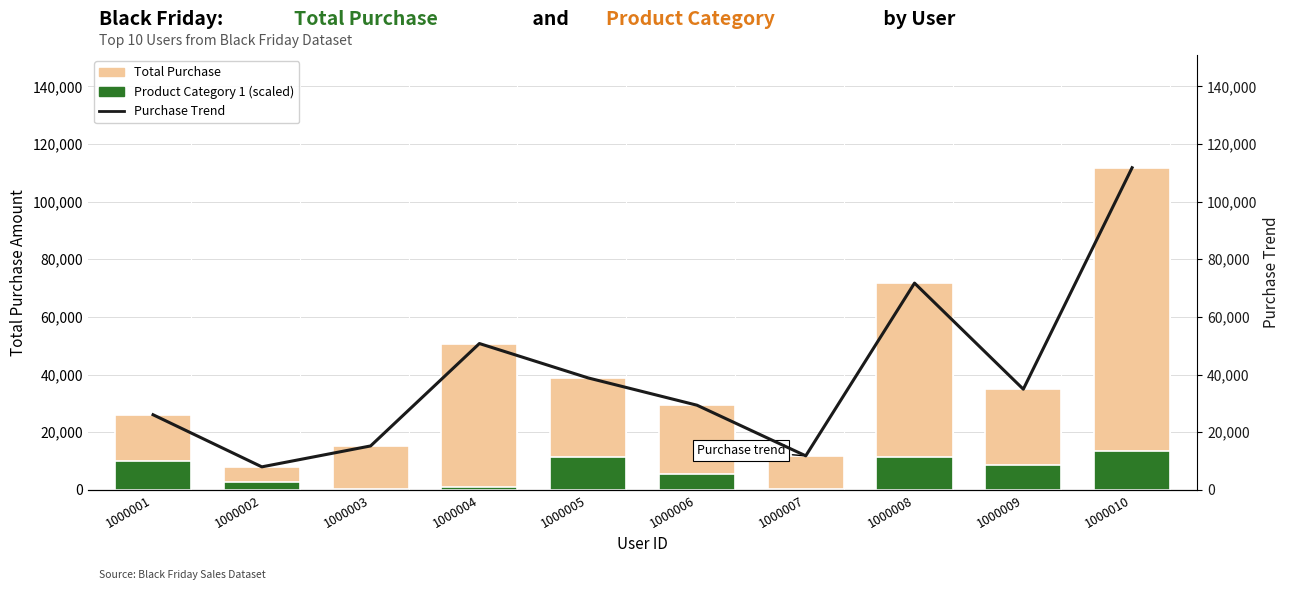

At which category is the sum across all series the highest?

1000010